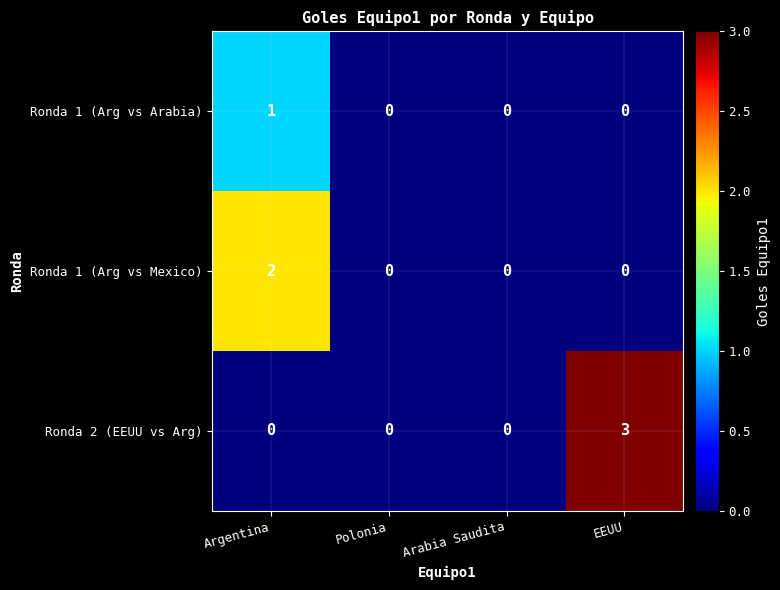

List the series in order of their overall mean, lowest first.

Ronda 1 (Arg vs Arabia), Ronda 1 (Arg vs Mexico), Ronda 2 (EEUU vs Arg)